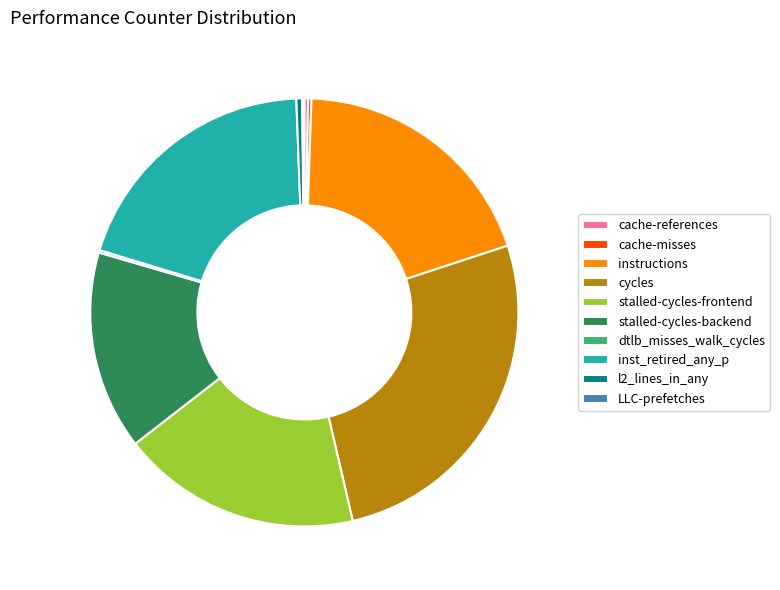

Which has a higher value, l2_lines_in_any or cycles?

cycles